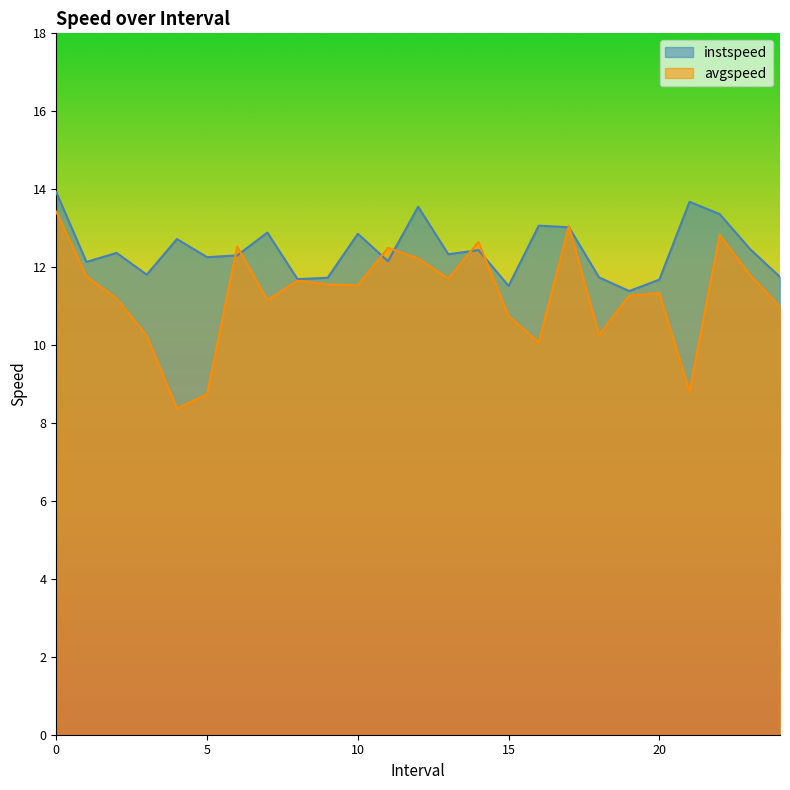

What is the sum of the instspeed values at 7.0 and 21.0?

26.6